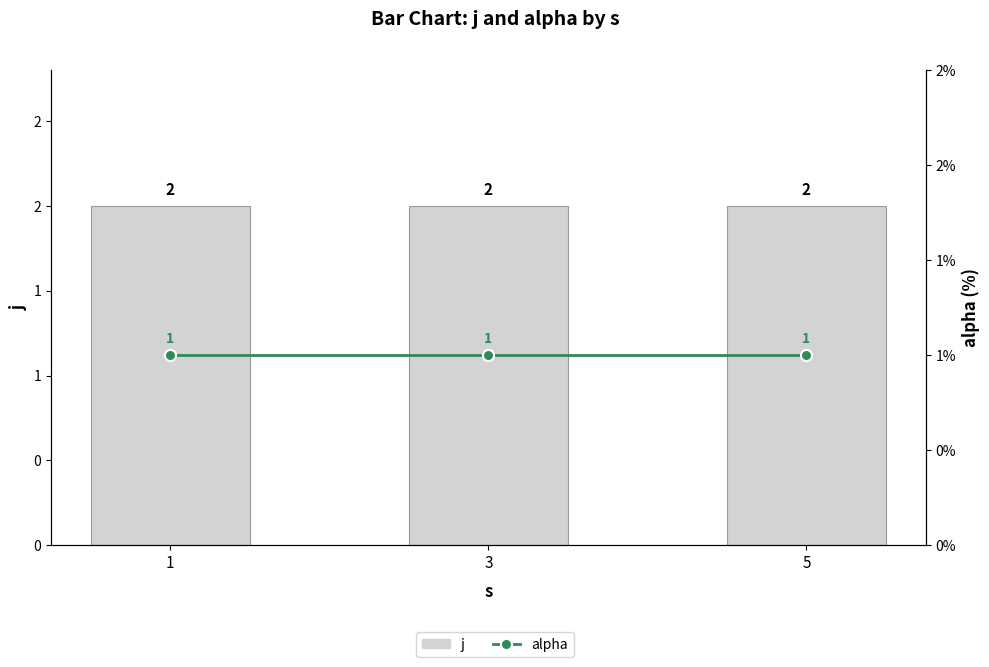

Reading left to right, extract all data points from this chart.

j: 1=2	3=2	5=2
alpha: 1=1	3=1	5=1